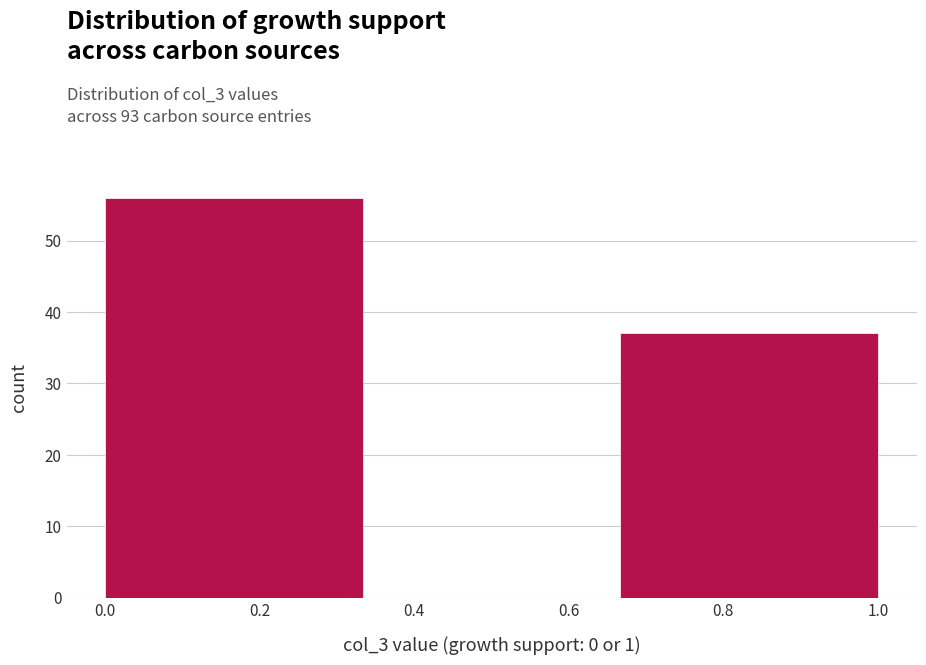

Reading left to right, transcribe this chart: for each bar, give the range it covers on the x-axis and its height. Neither the bar edges nor the heights are printed on the chart, so give them approximately, as read against the axes.

0.00 to 0.34: 56
0.34 to 0.66: 0
0.66 to 1.00: 37